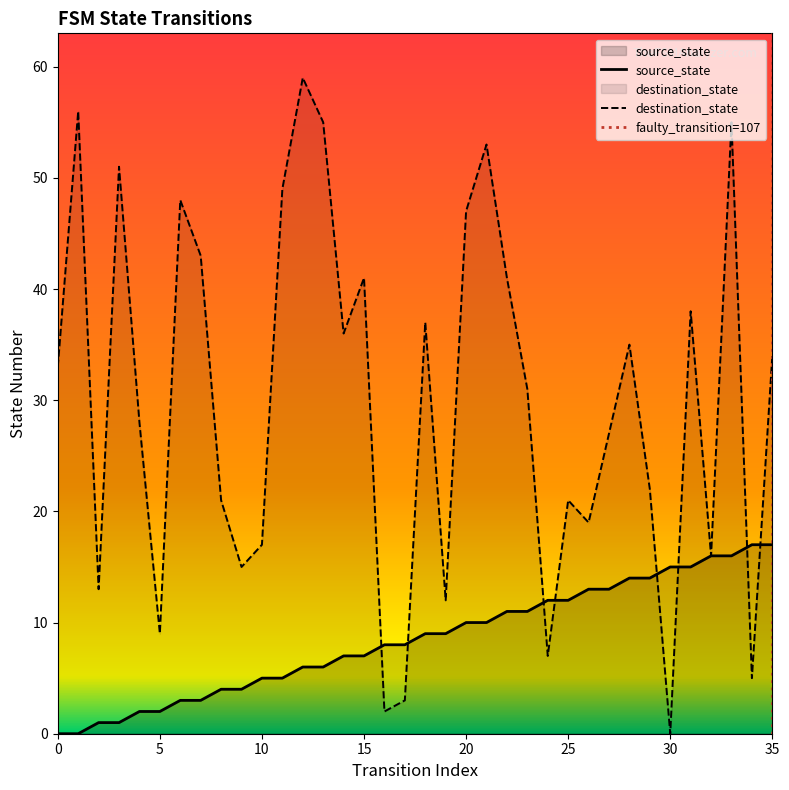

Where is destination_state nearest to the value 29?

4